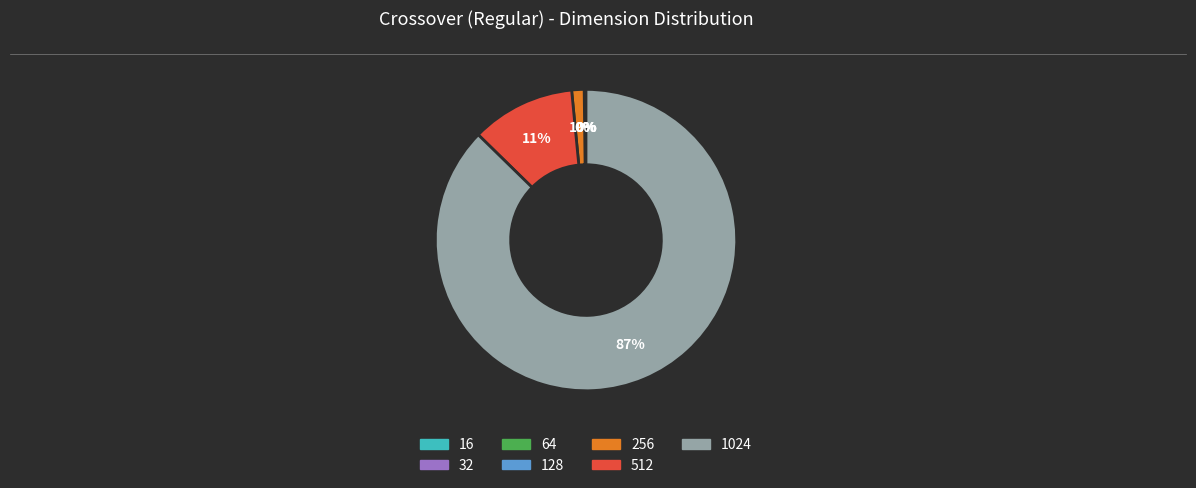

Which slice is the largest?

1024